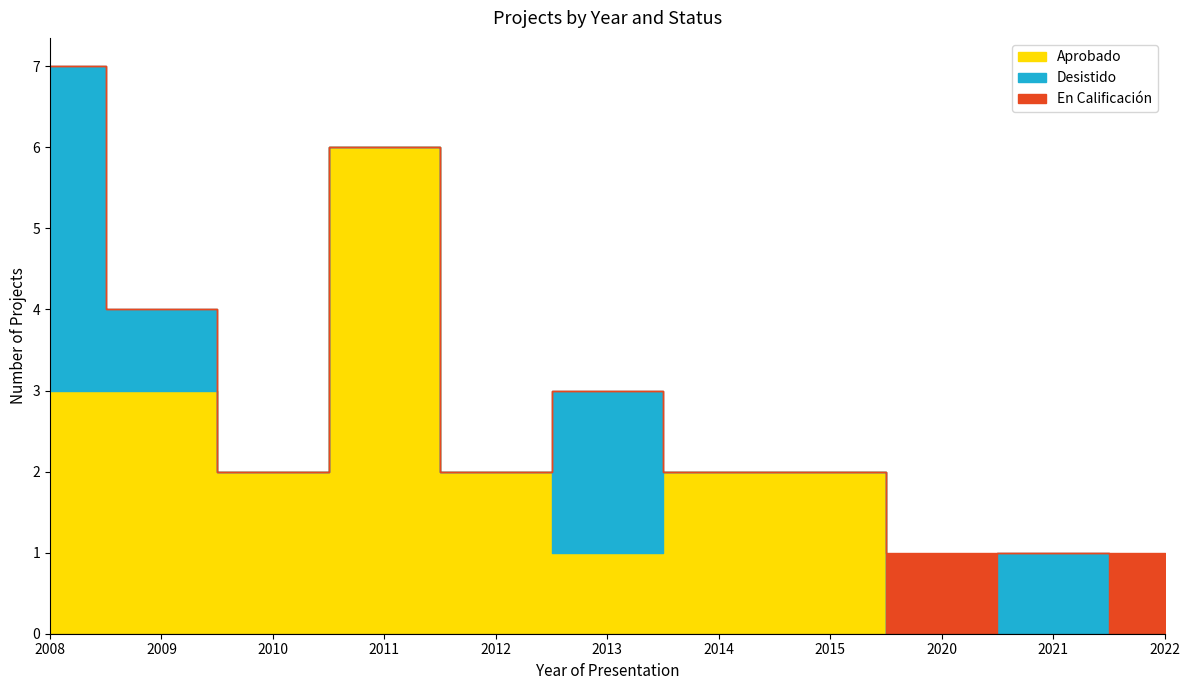

At which category does En Calificación reach its first local valley?

2021